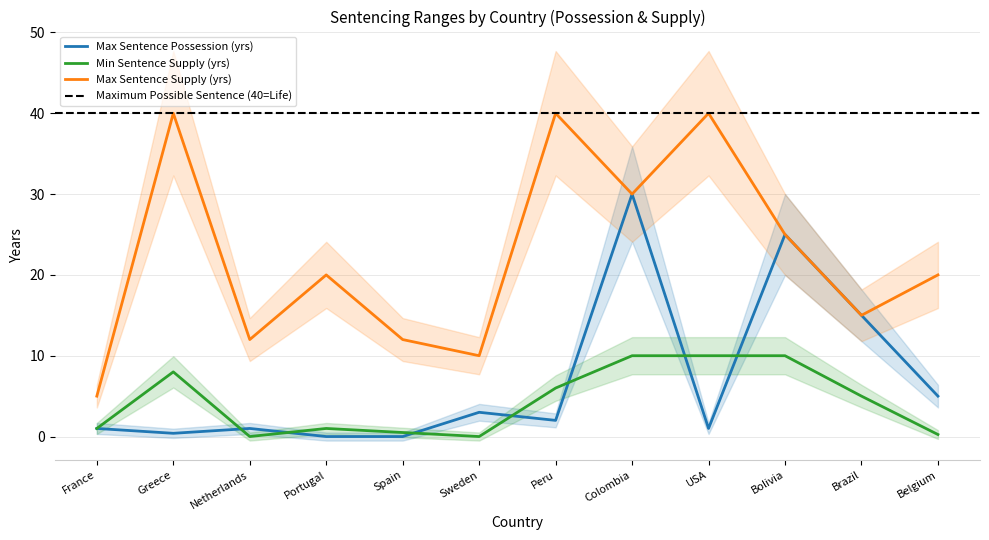

The Max Sentence Supply (yrs) series shows 3.9 at Sweden. True or false?

False